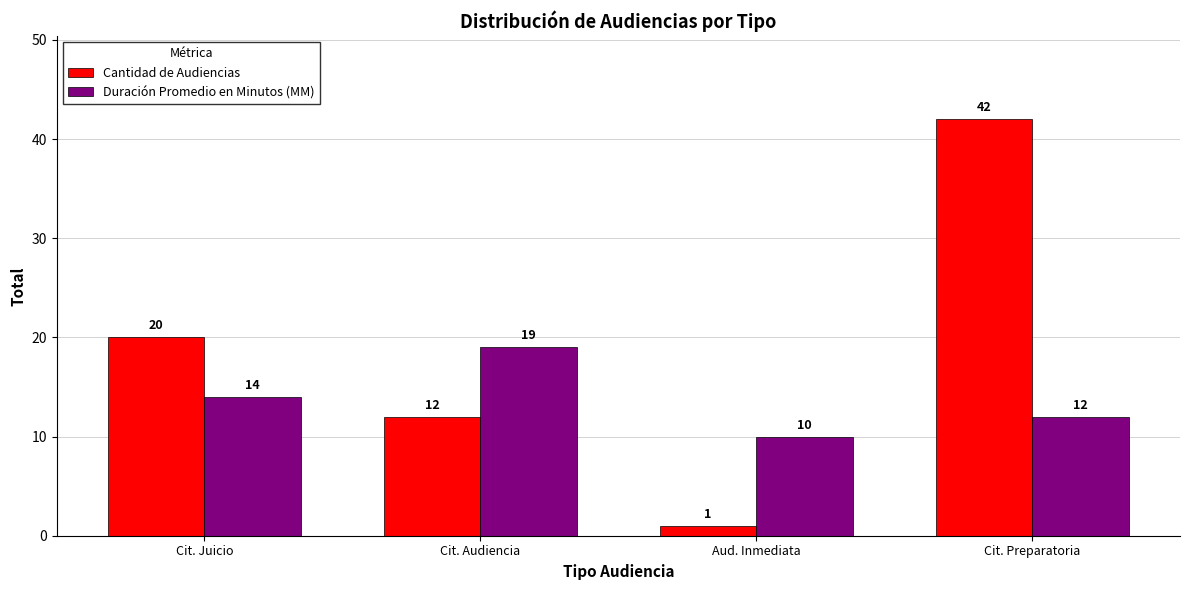

Which label corresponds to the largest value in the chart?

Cit. Preparatoria